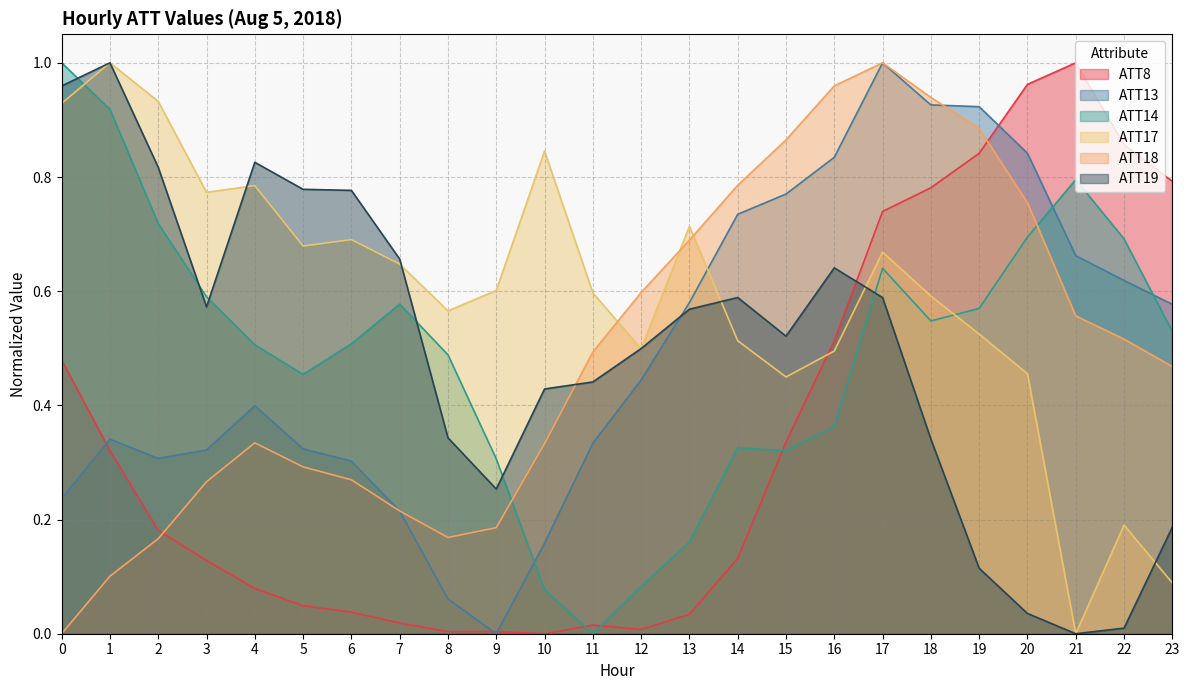

Which series ends up on top after the final intersection of ATT17 and ATT18?

ATT18